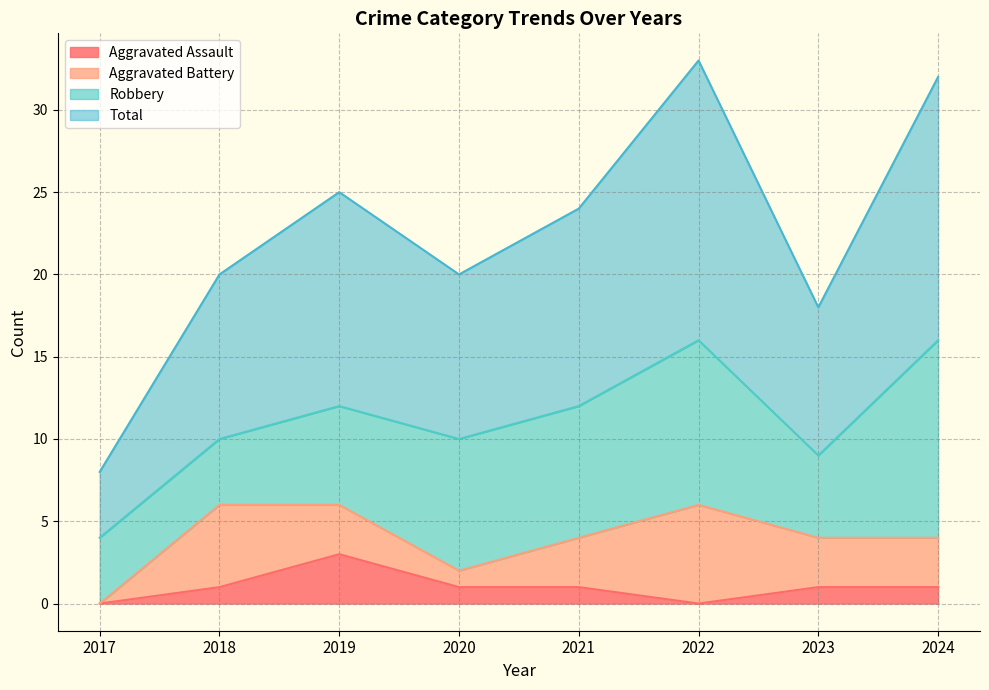

True or false: Total and Aggravated Assault cross at least once.

False